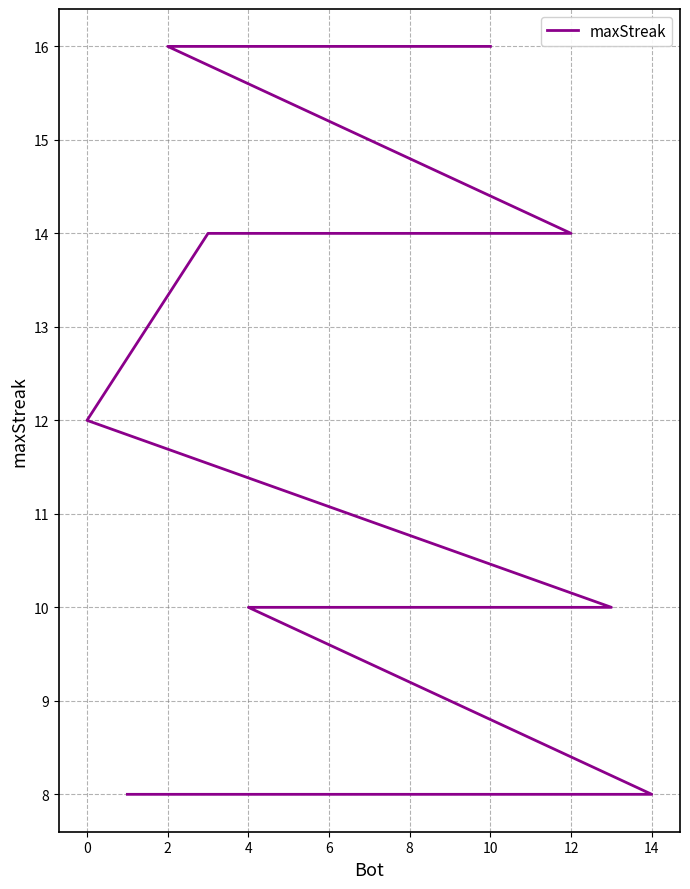

Is it true that the value at 14 is 7?

False